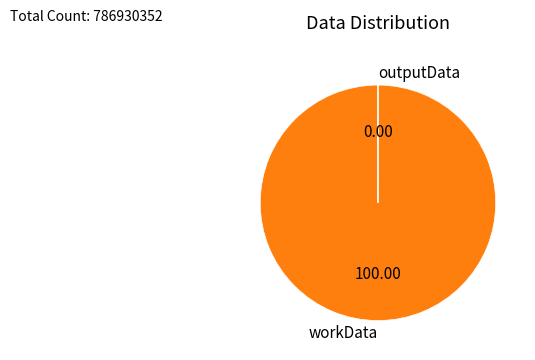

Does workData represent more than half of the total?

Yes